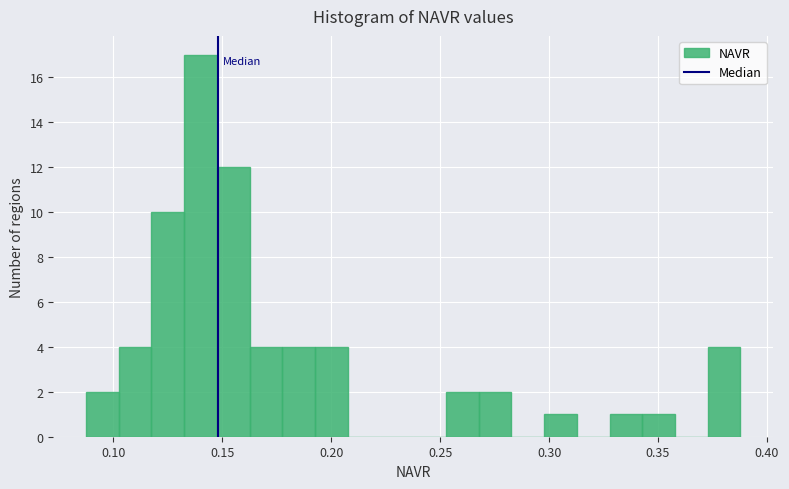

Around what value on the x-axis is the tallest bar? Give the approximate position of its centre, as read against the axis.

0.140